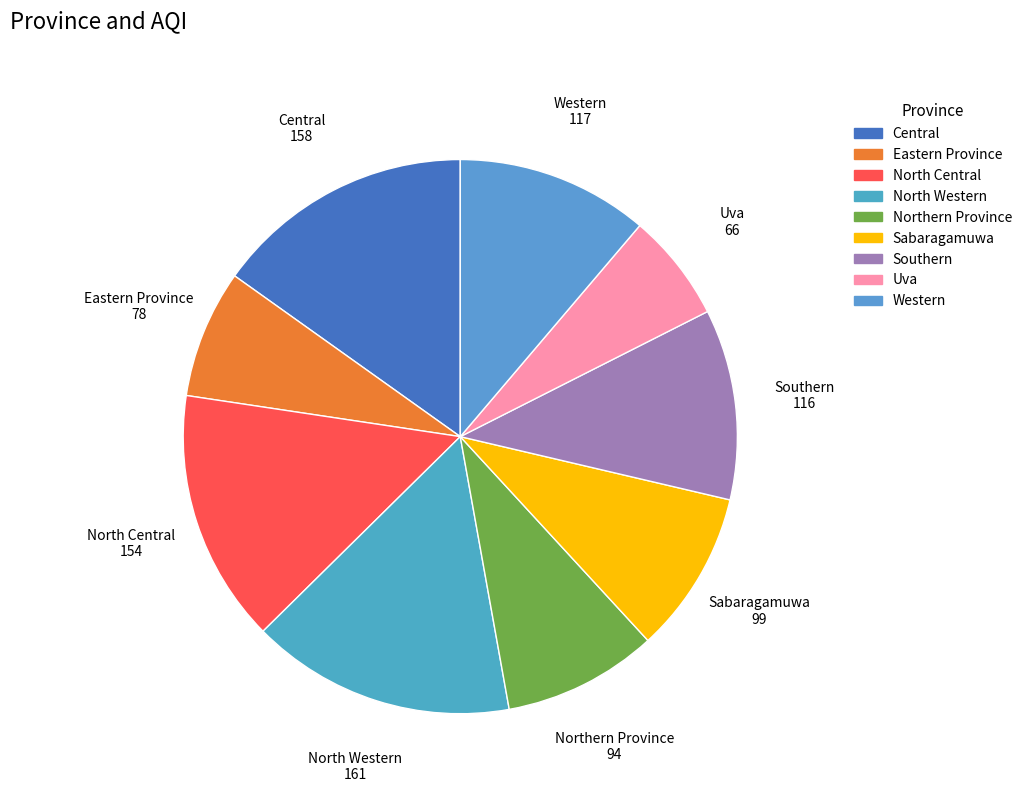

Is the sum of Western and North Central greater than half?

No